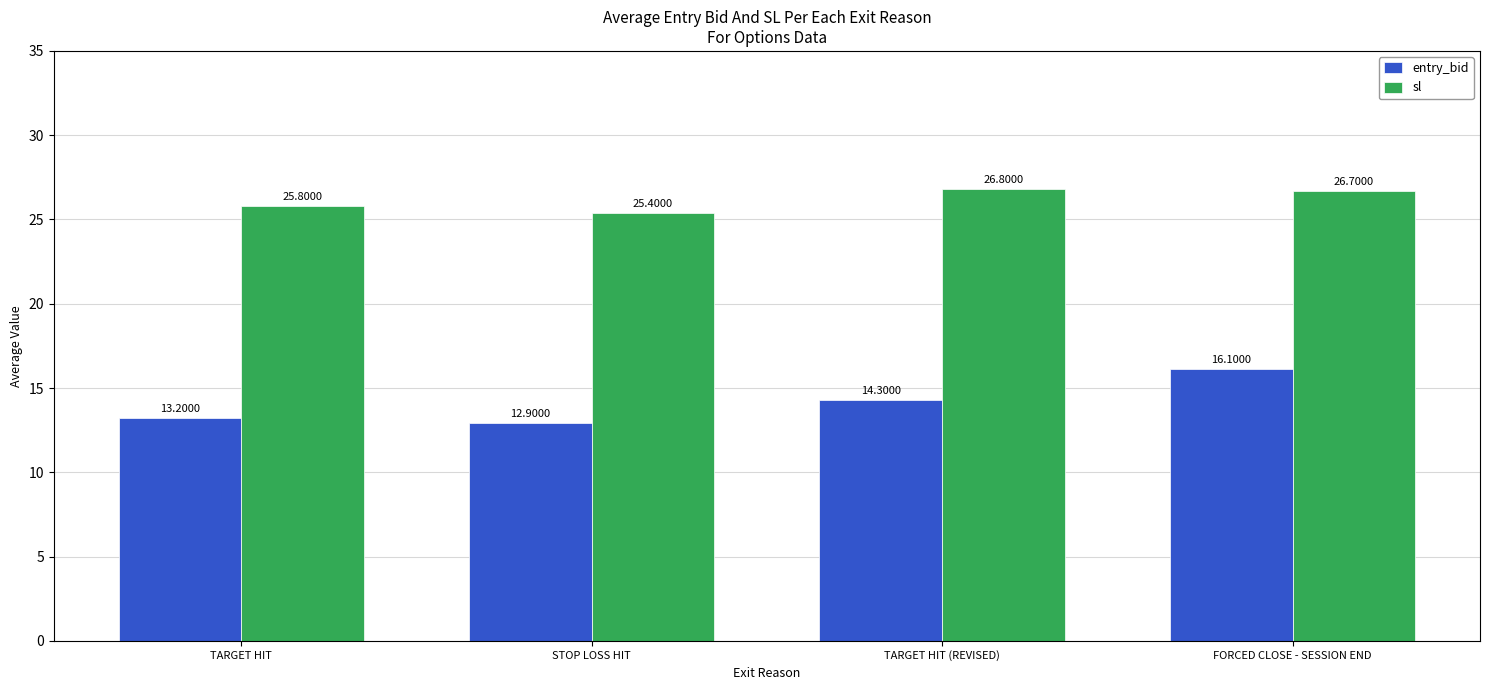

Which category has the lowest value in the sl series?

STOP LOSS HIT